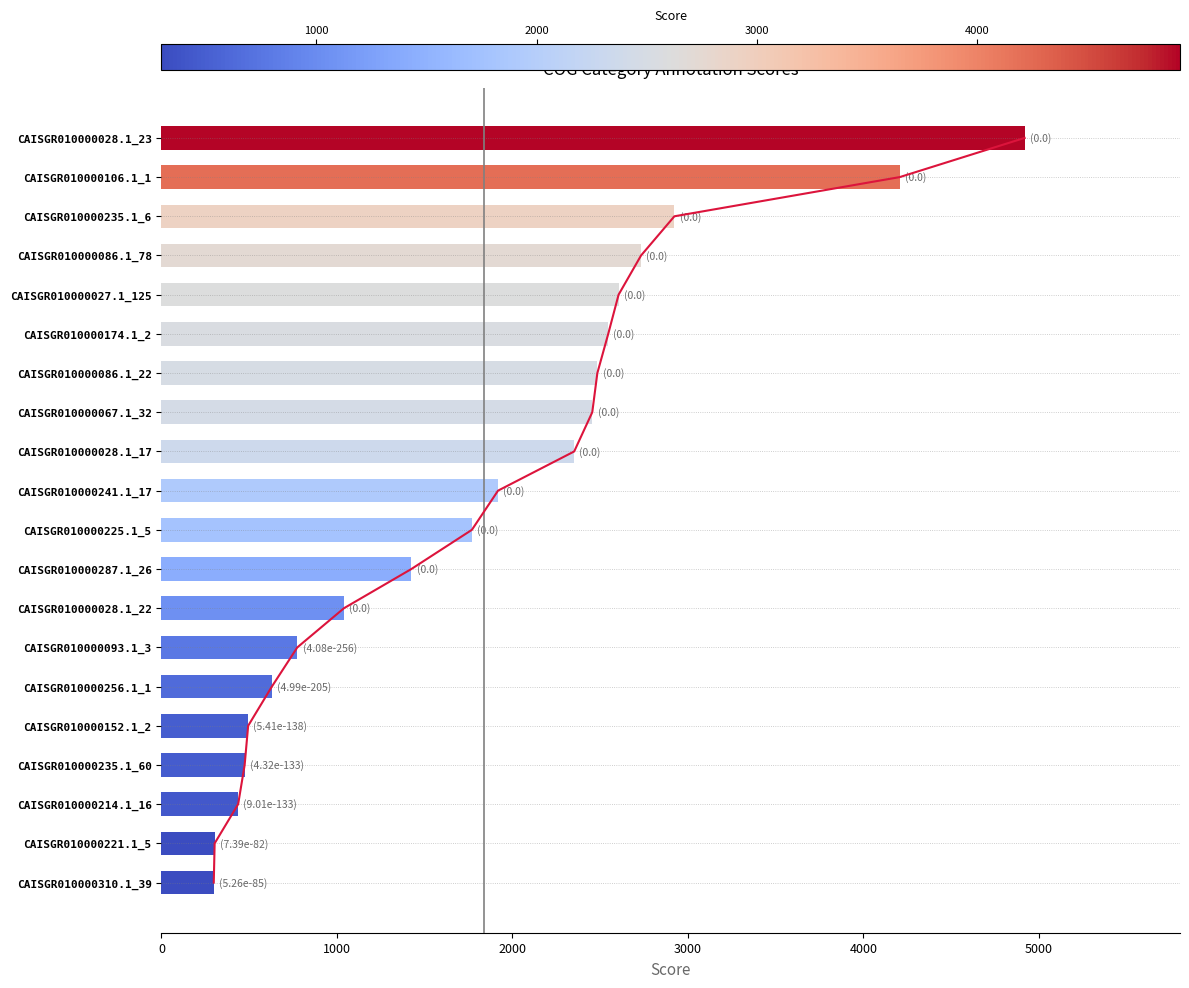

What is the difference between the second highest and minimum values?

3909